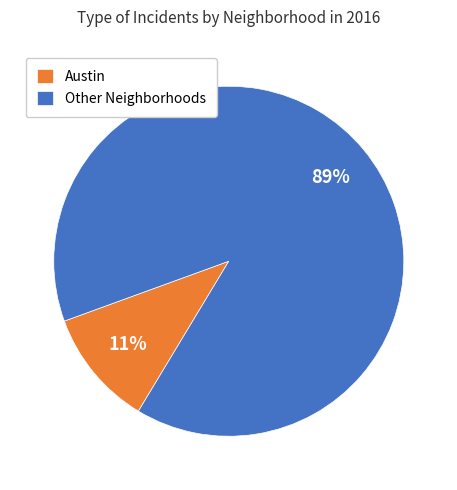

To the nearest percent, what is the difference between the largest and smallest slice percentages?

78%